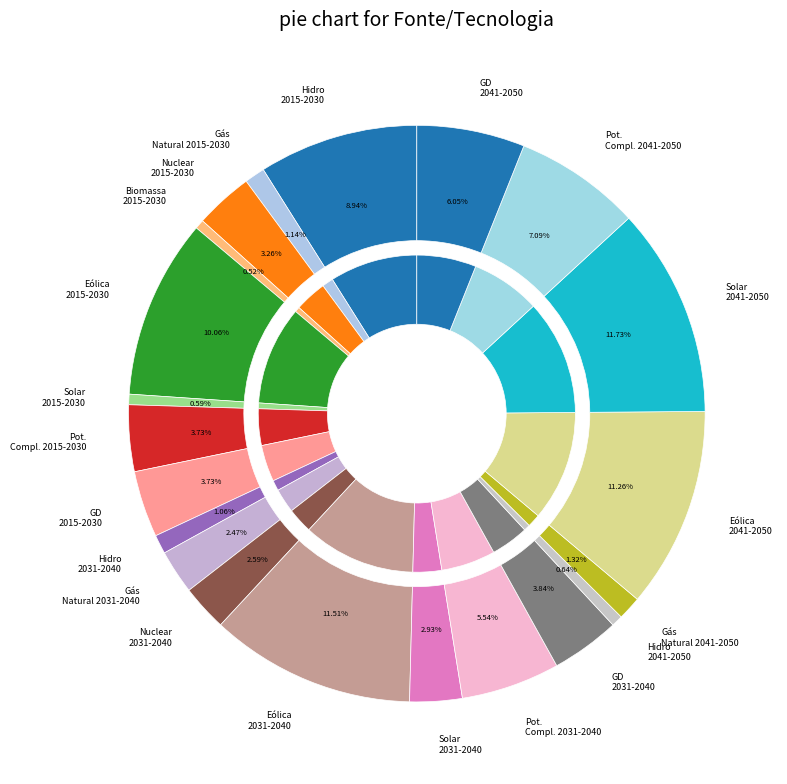

To the nearest percent, what portion does Hidro 2041-2050 represent?

1%